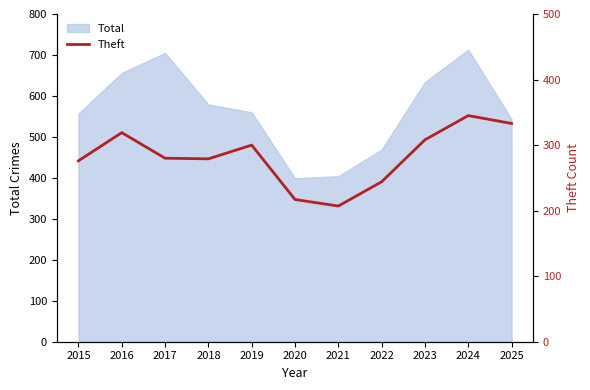

Reading right to left, extract all data points from this chart.

333	345	308	244	207	217	300	279	280	319	276